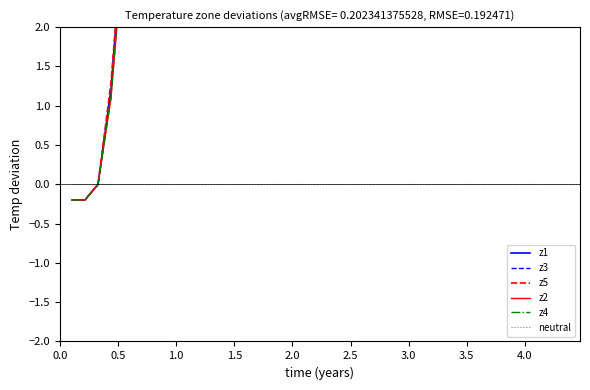

What are all the series names shown in the legend?

z1, z3, z5, z2, z4, neutral